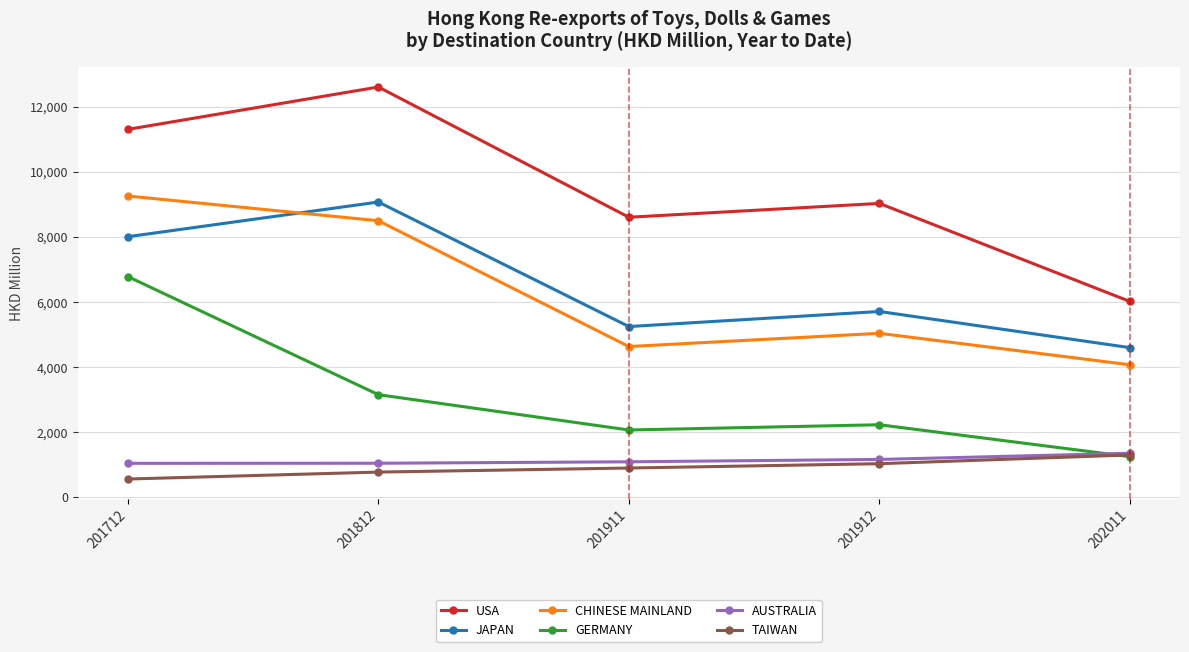

How many interior local peaks does the GERMANY series have?

1